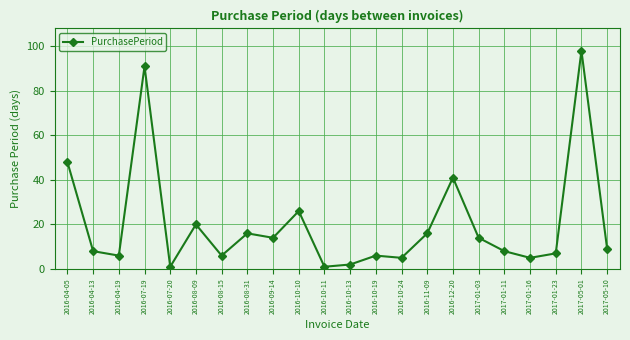

What is the ratio of the value at 2017-01-23 to the value at 2016-04-19?

1.2